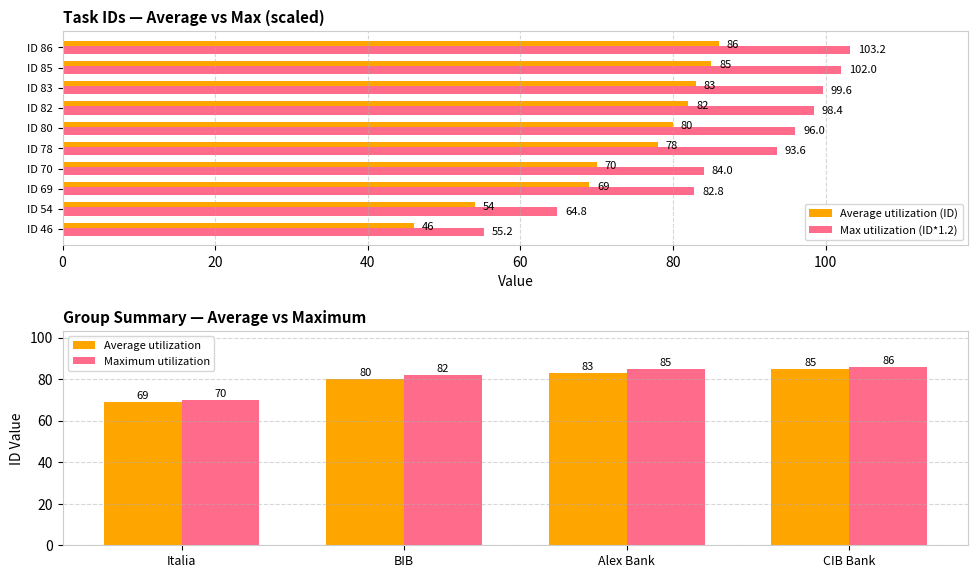

At which label is Max utilization (ID*1.2) closest to 79?

ID 69